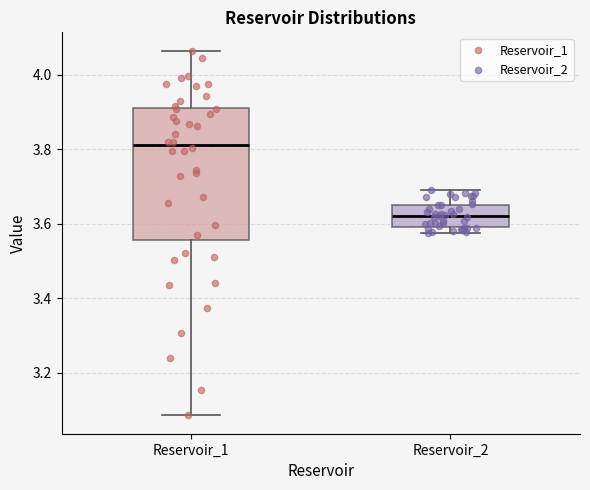

Which box has the highest median line?

Reservoir_1